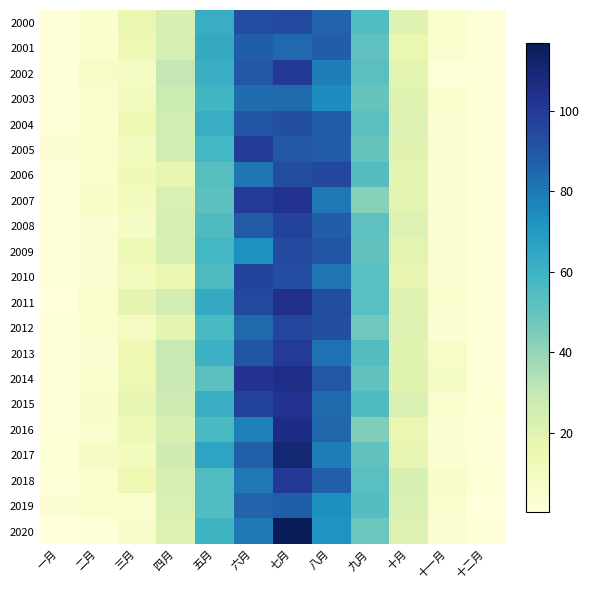

What is the total value across all series at 四月?

502.8